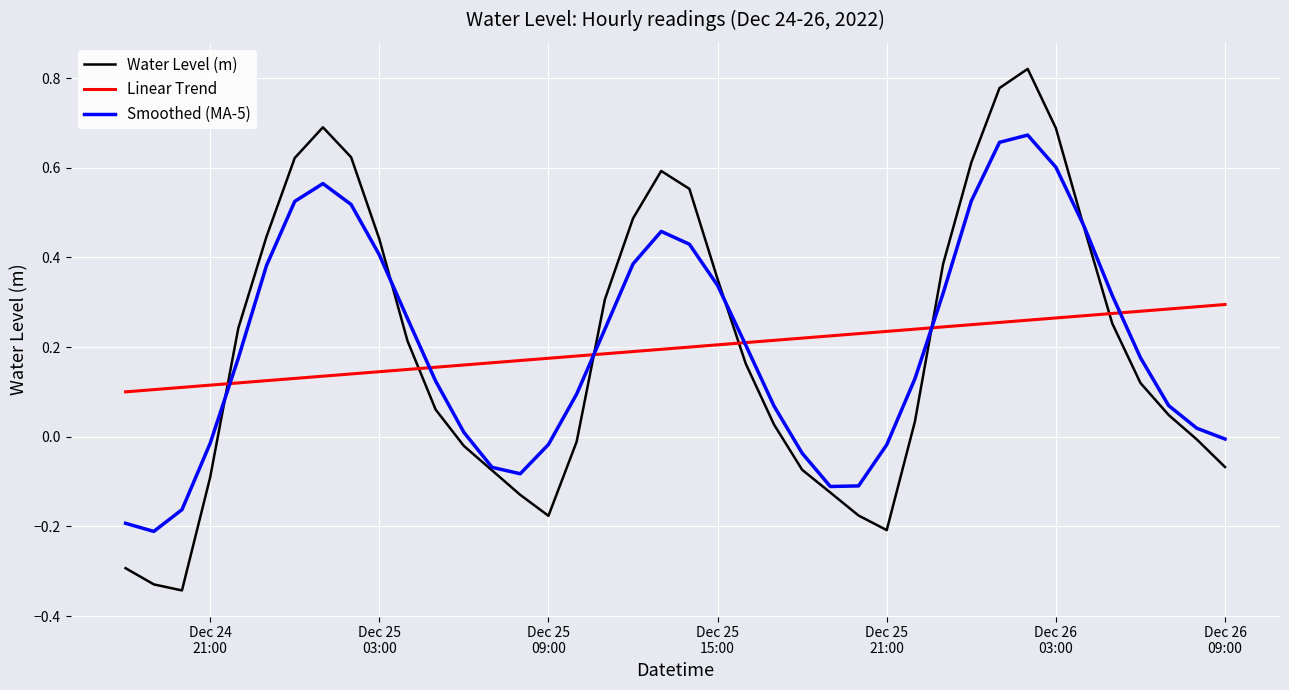

List the series in order of their peak value, lowest first.

Linear Trend, Smoothed (MA-5), Water Level (m)